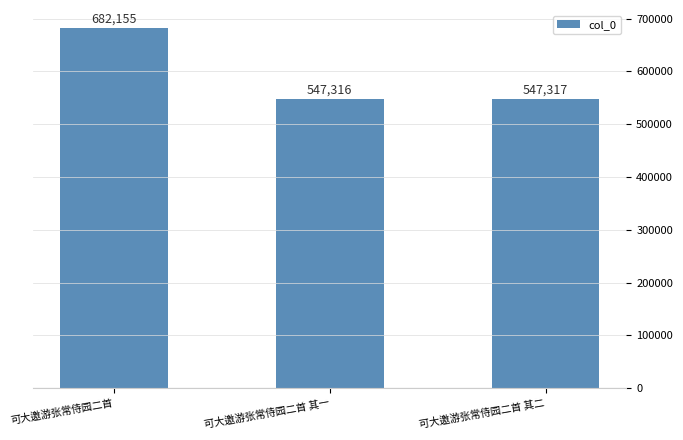

How many series are shown in this chart?

1